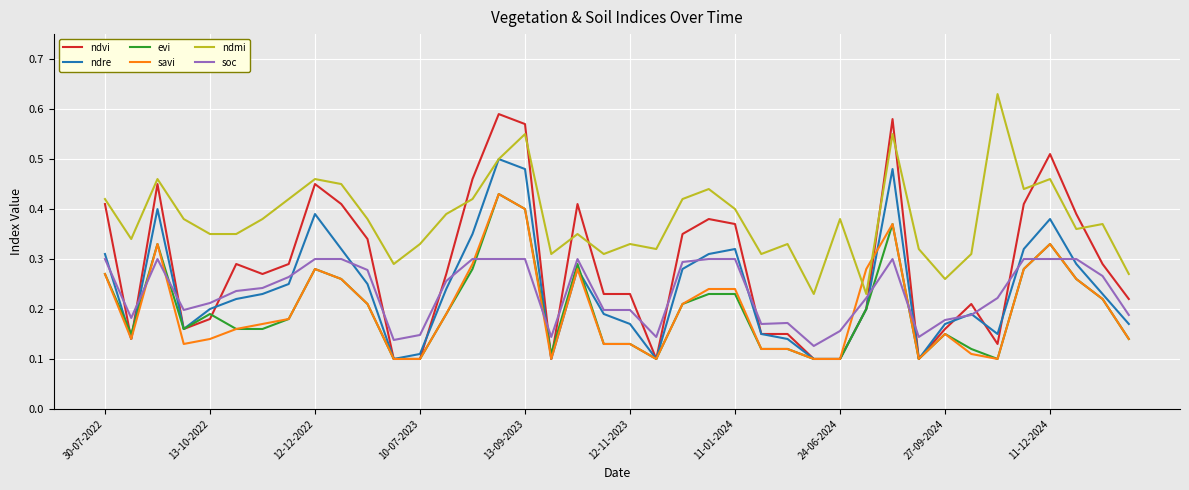

True or false: ndmi and ndvi intersect in this chart.

True